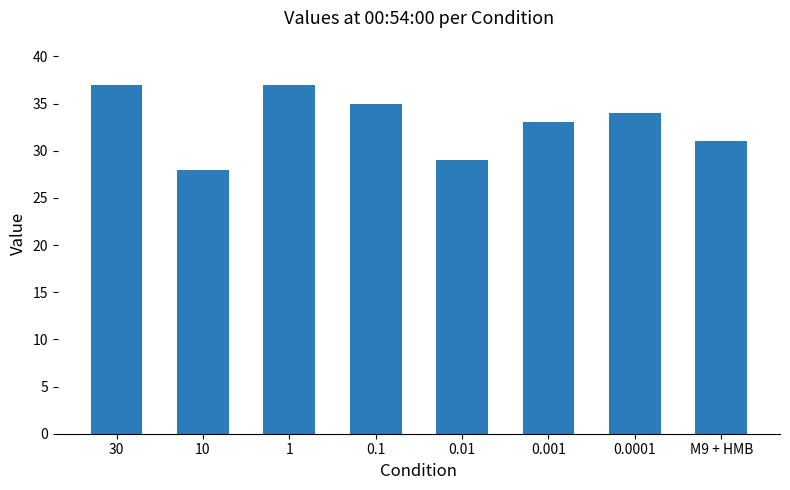

What is the label of the 4th bar from the right?

0.01